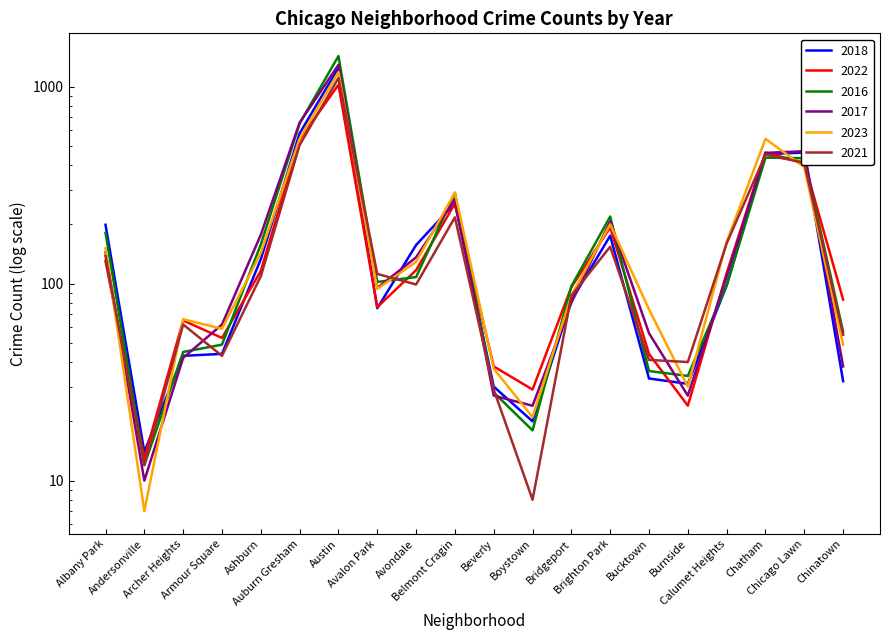

How many values in the 2016 series are below 102?

10